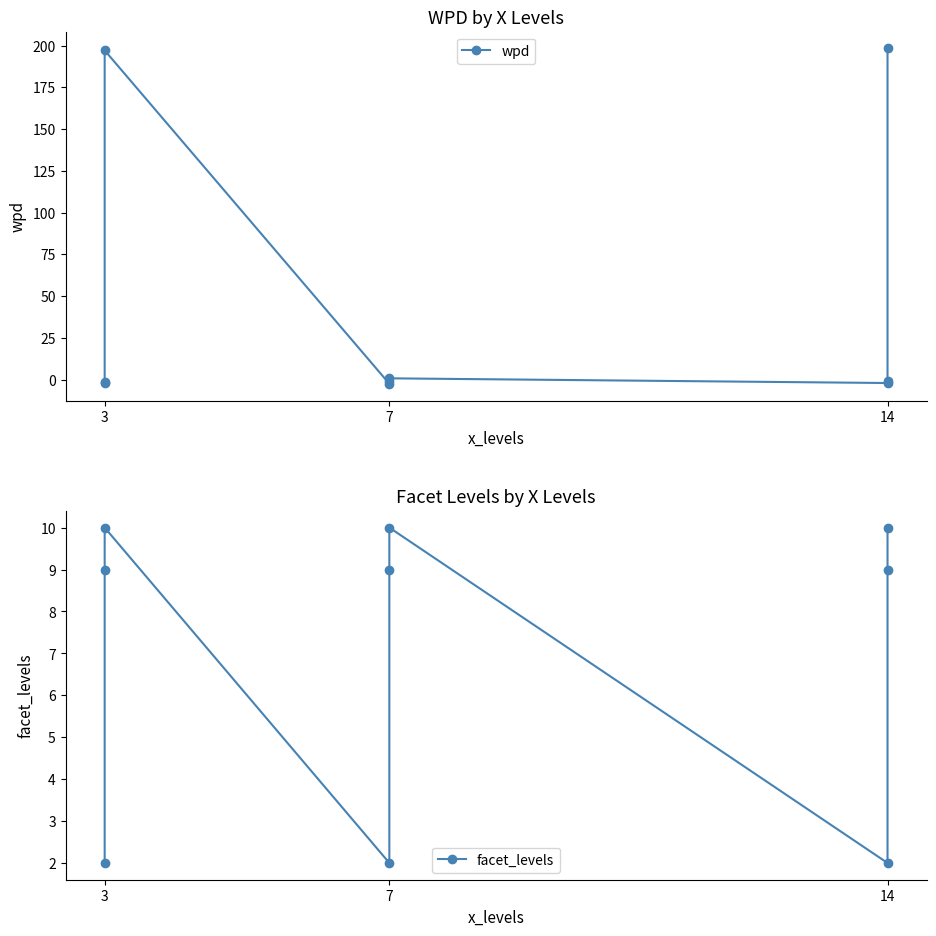

Which series has the largest range (max minus min)?

wpd